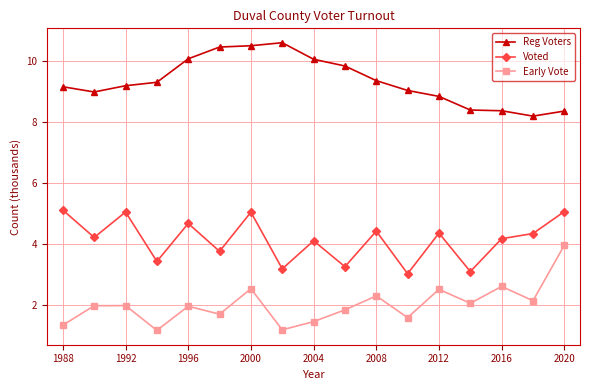

True or false: Voted has more than 0 interior local peaks.

True